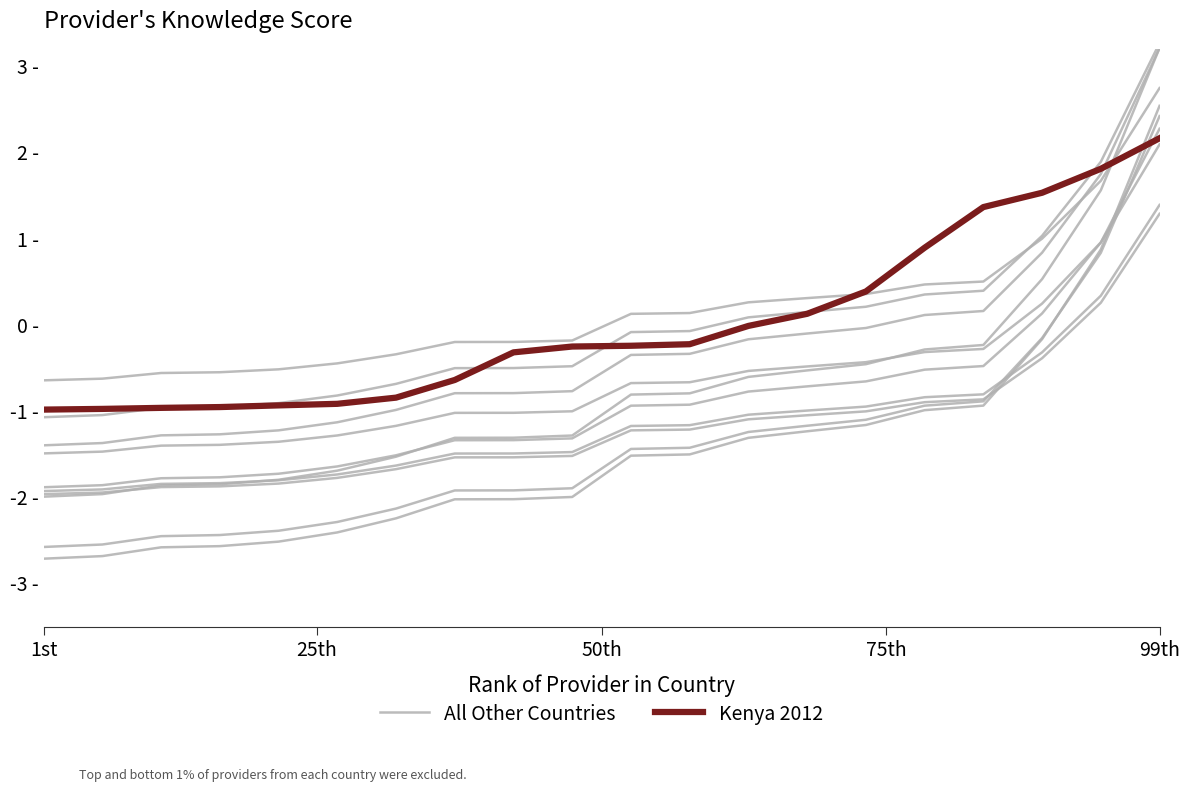

What are all the series names shown in the legend?

All Other Countries, Kenya 2012